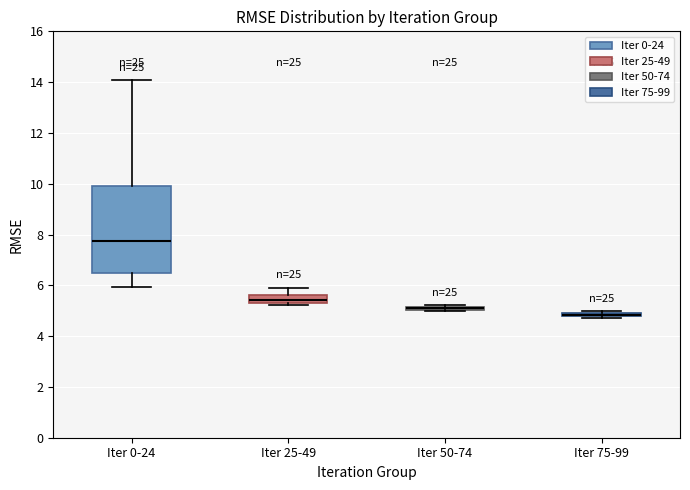

Where does the lower whisker of the box for Iter 0-24 end on the y-axis? The values are not printed on the chart, so give them approximately, as read against the axis.

6.0